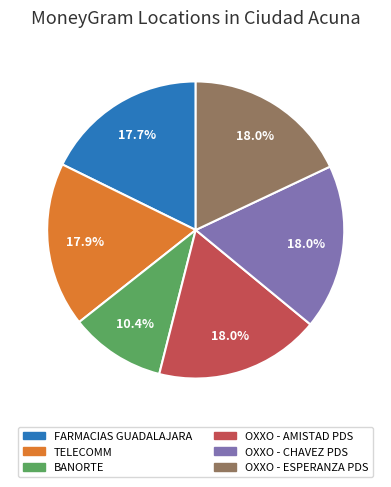

Which category has the smallest portion of the pie?

BANORTE